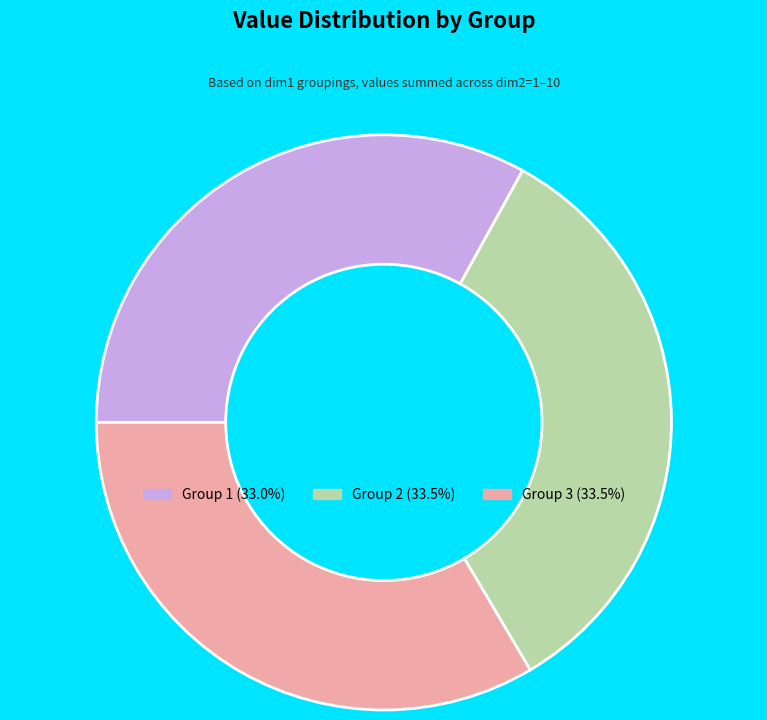

Is there a majority slice in this chart?

No